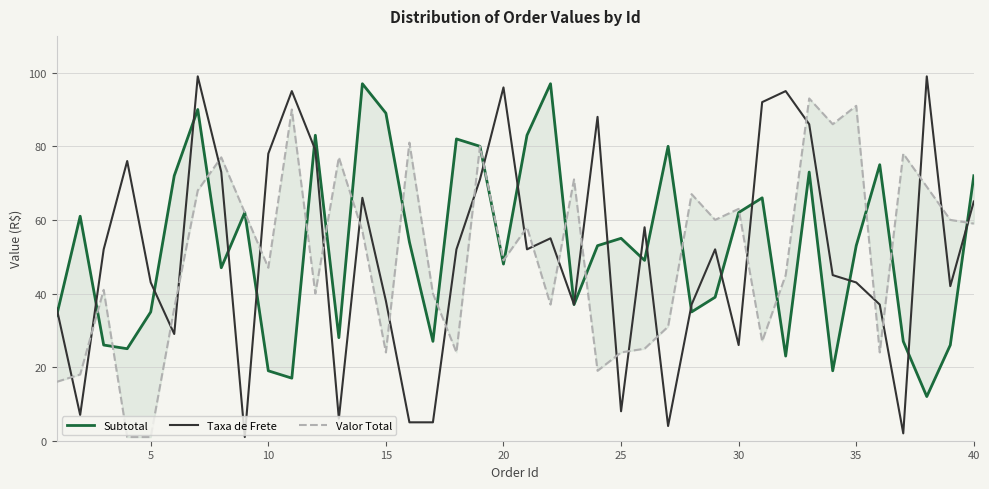

True or false: Subtotal has more than 2 interior local peaks.

True